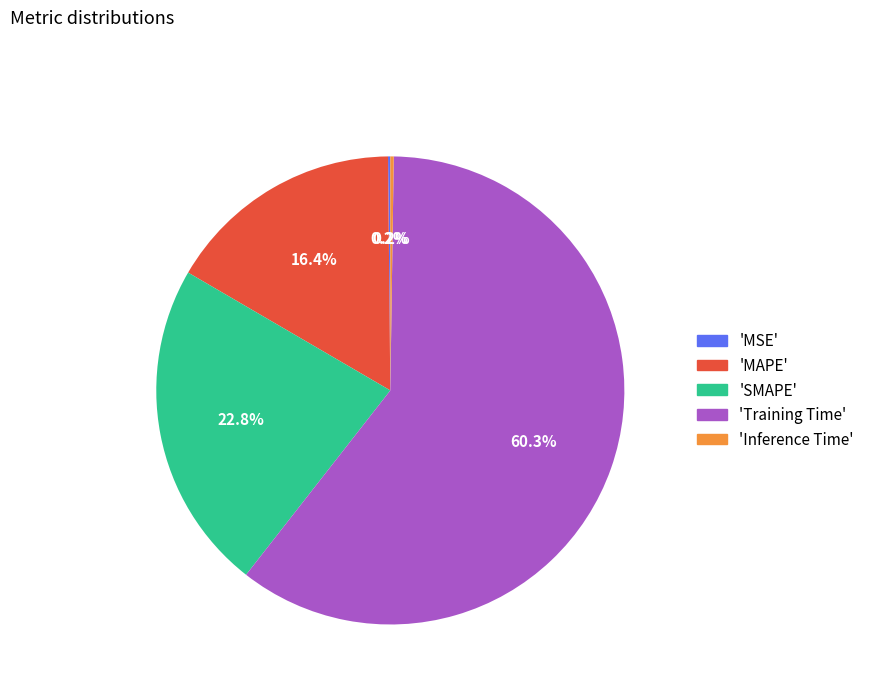

Is there a majority slice in this chart?

Yes